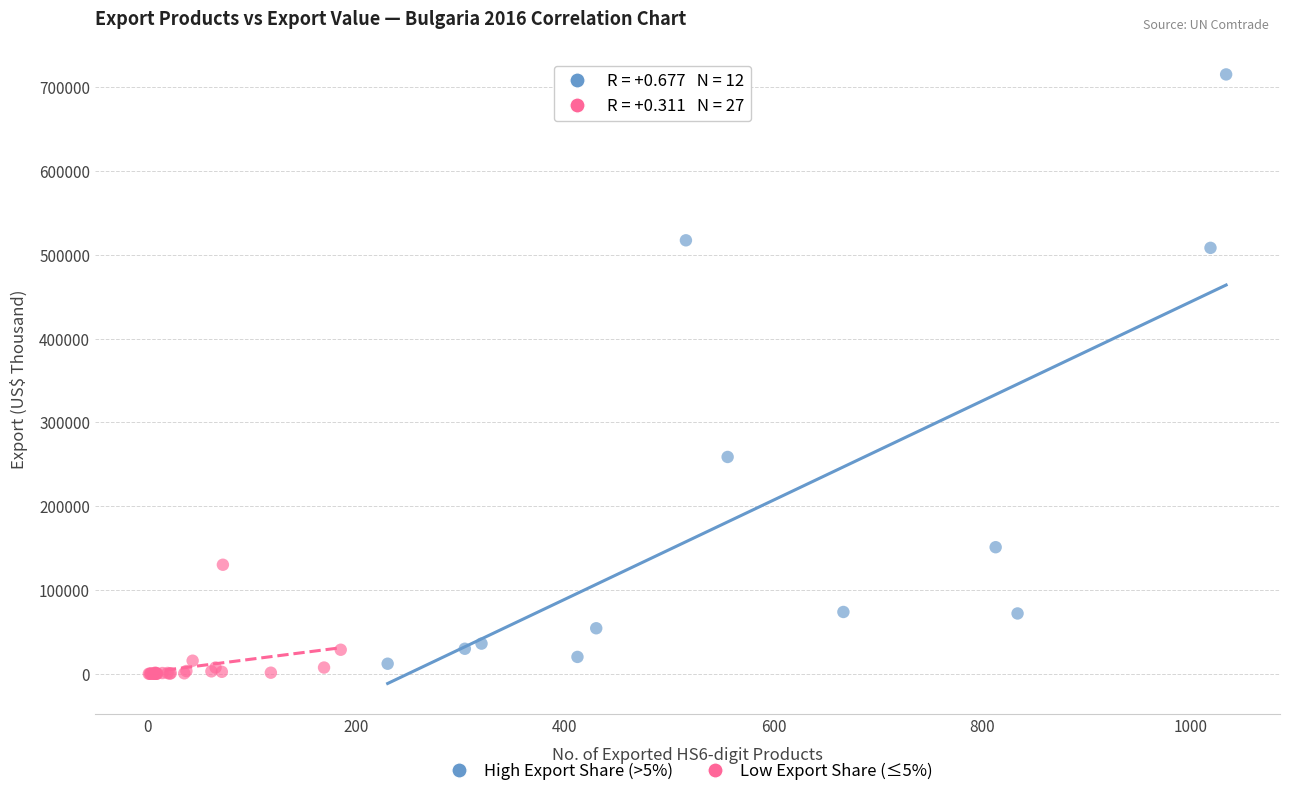

Which series reaches the minimum Y coordinate?

Low Export Share (≤5%)